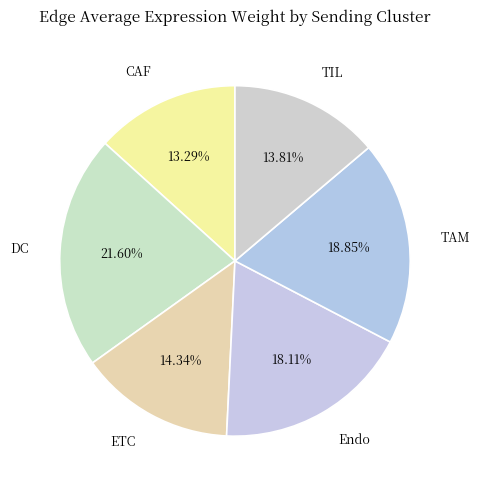

To the nearest percent, what percentage of the pie is CAF?

13%